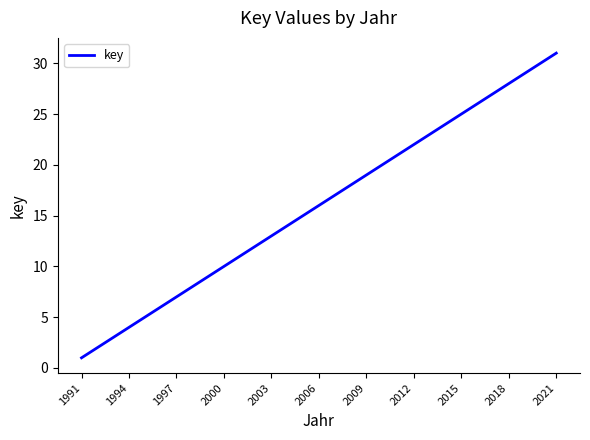

Reading right to left, transcribe all the data shown in this chart.

31	30	29	28	27	26	25	24	23	22	21	20	19	18	17	16	15	14	13	12	11	10	9	8	7	6	5	4	3	2	1